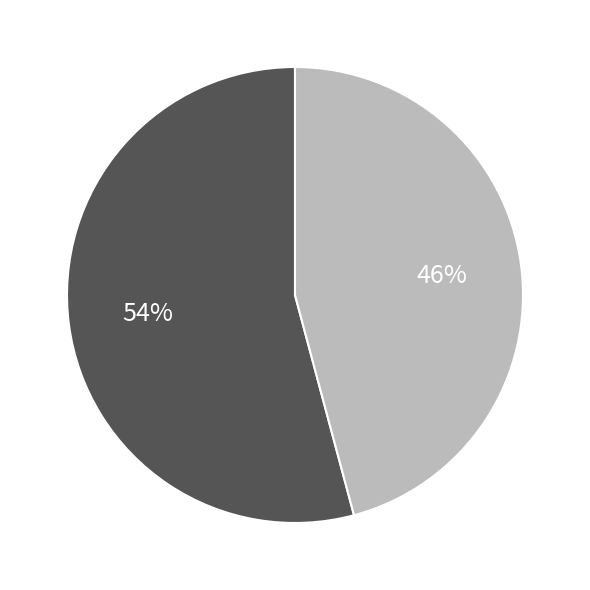

To the nearest percent, what is the average slice percentage?

50%